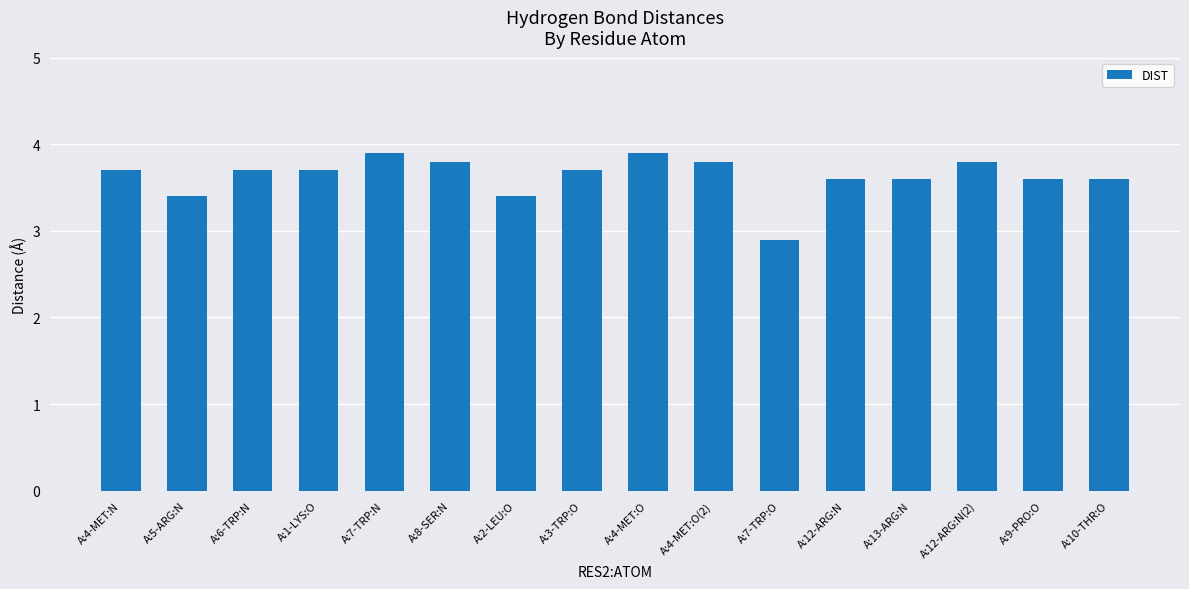

Reading left to right, list all the values displayed in this chart.

A:4-MET:N=3.7	A:5-ARG:N=3.4	A:6-TRP:N=3.7	A:1-LYS:O=3.7	A:7-TRP:N=3.9	A:8-SER:N=3.8	A:2-LEU:O=3.4	A:3-TRP:O=3.7	A:4-MET:O=3.9	A:4-MET:O(2)=3.8	A:7-TRP:O=2.9	A:12-ARG:N=3.6	A:13-ARG:N=3.6	A:12-ARG:N(2)=3.8	A:9-PRO:O=3.6	A:10-THR:O=3.6